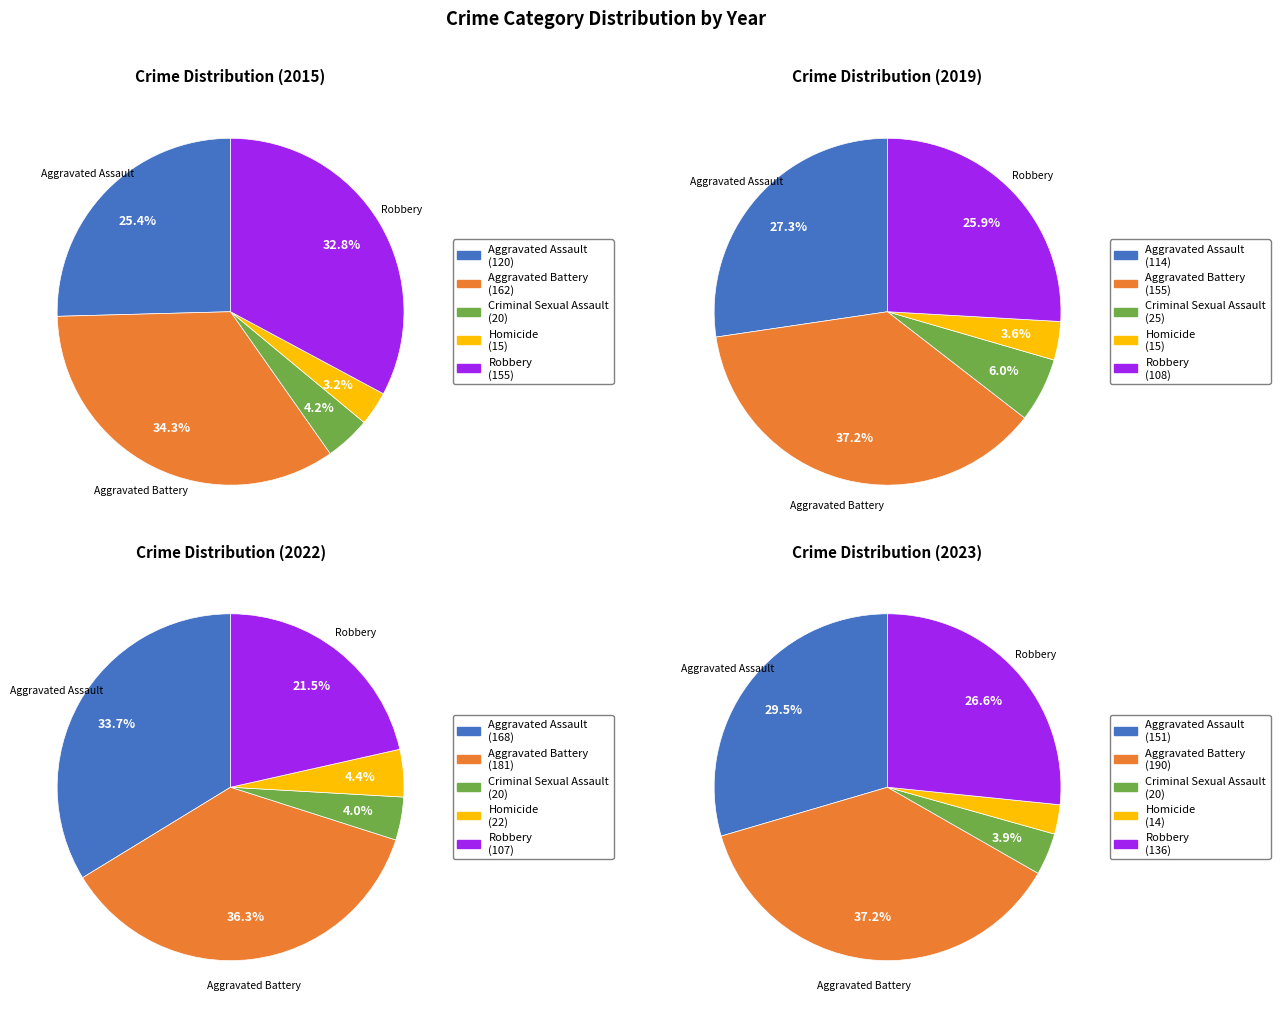

Is there a majority slice in this chart?

No